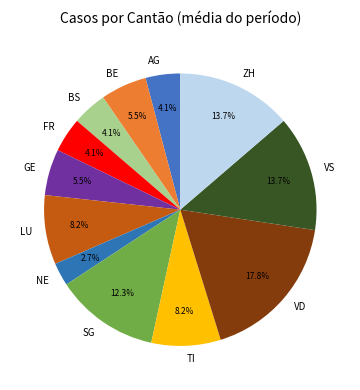

To the nearest percent, what is the difference between the largest and smallest slice percentages?

15%